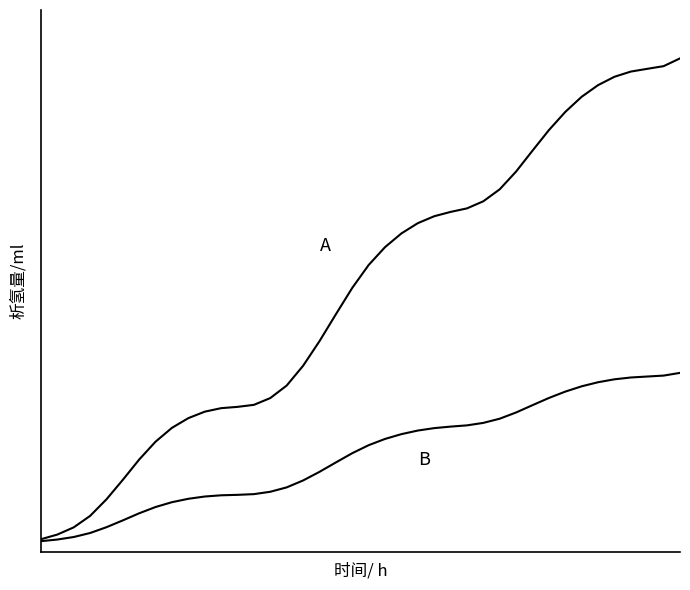

Does the chart have visible grid lines?

No